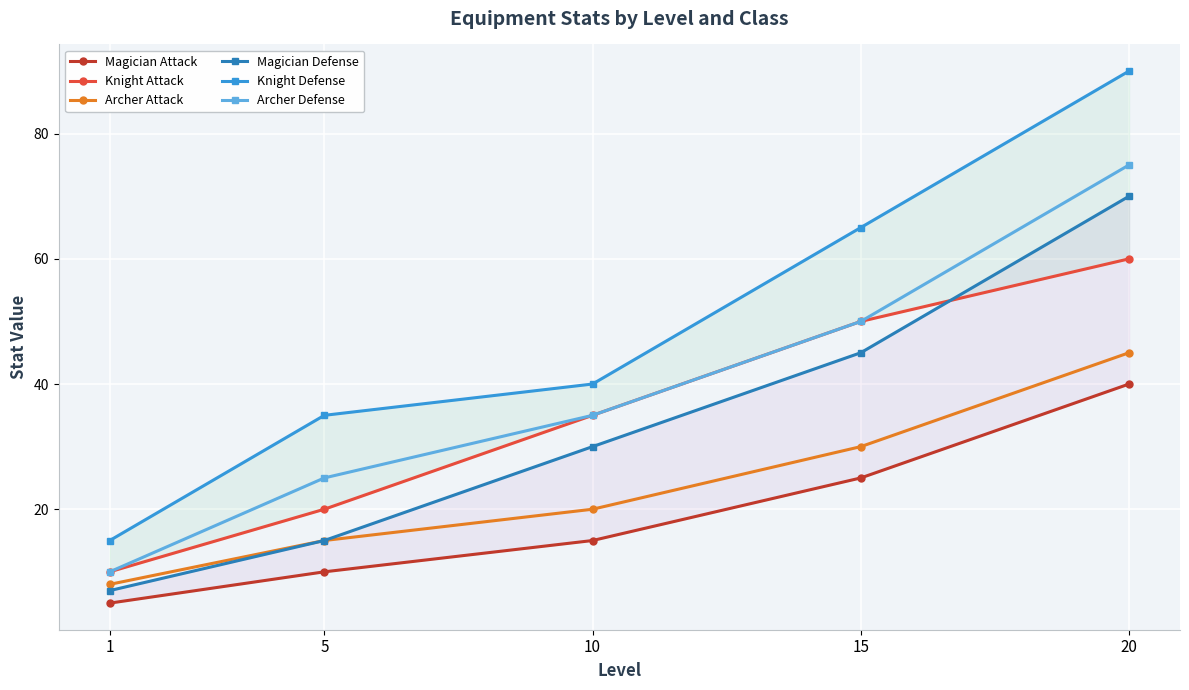

What are all the series names shown in the legend?

Magician Attack, Knight Attack, Archer Attack, Magician Defense, Knight Defense, Archer Defense